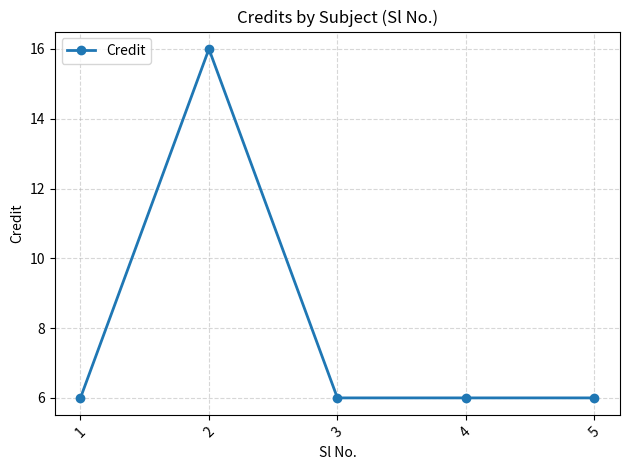

How many lines are shown in the chart?

1